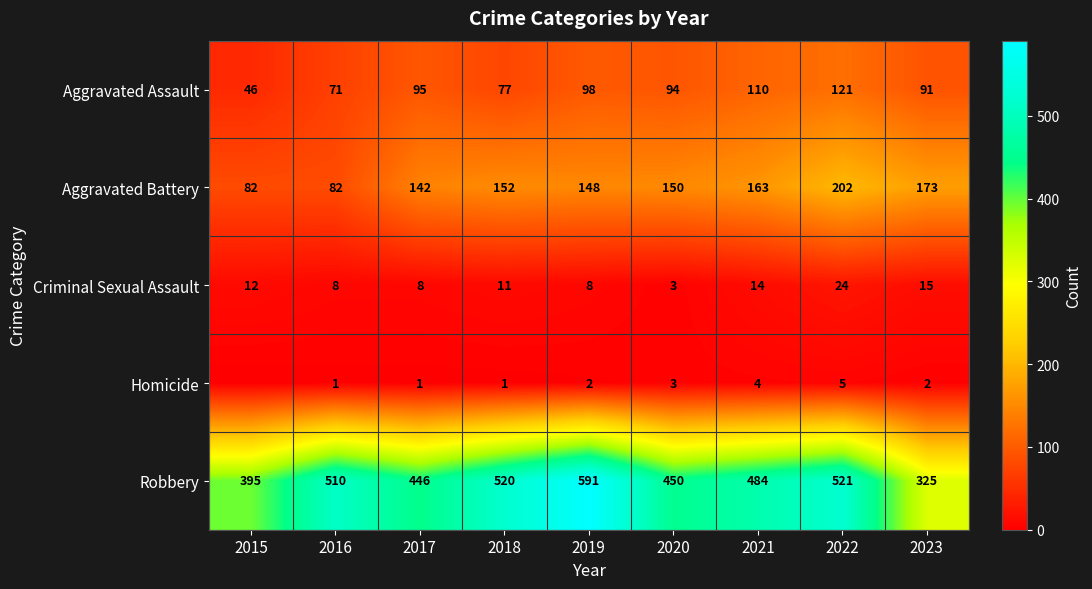

How many values in the Aggravated Battery series exceed 150?

4